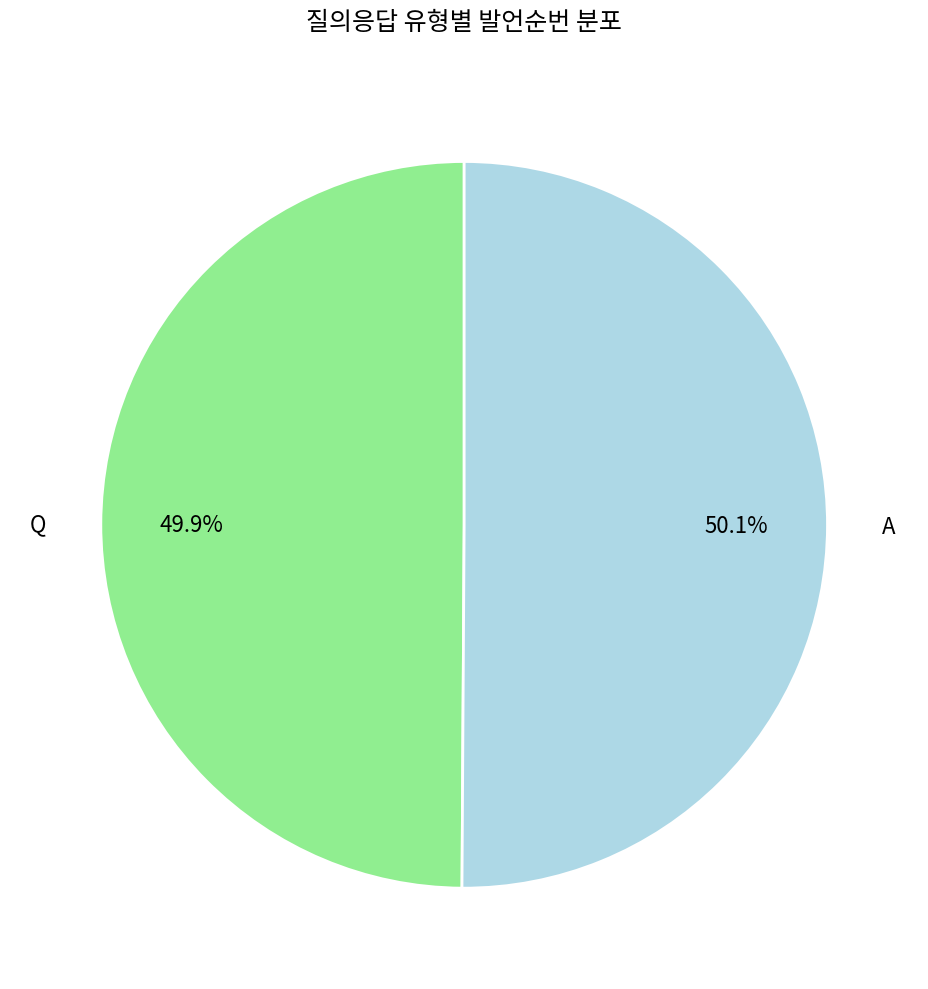

How many segments does this pie chart have?

2